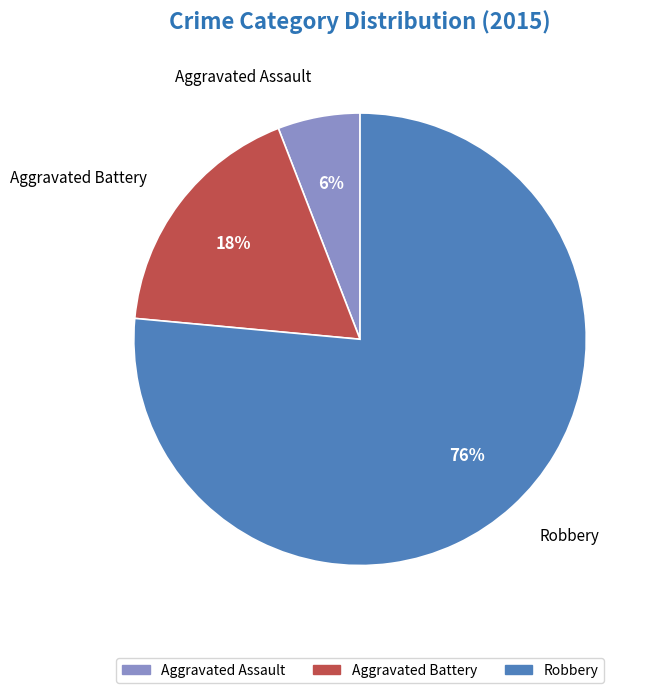

Count the number of slices in the pie.

3